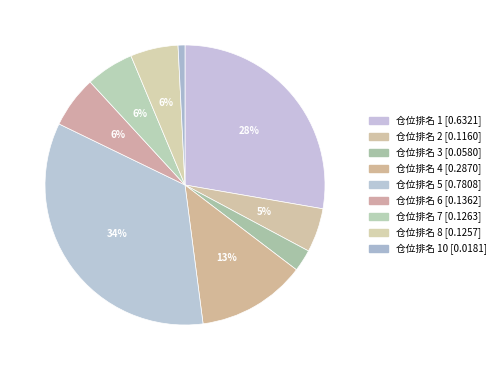

Count the number of slices in the pie.

9